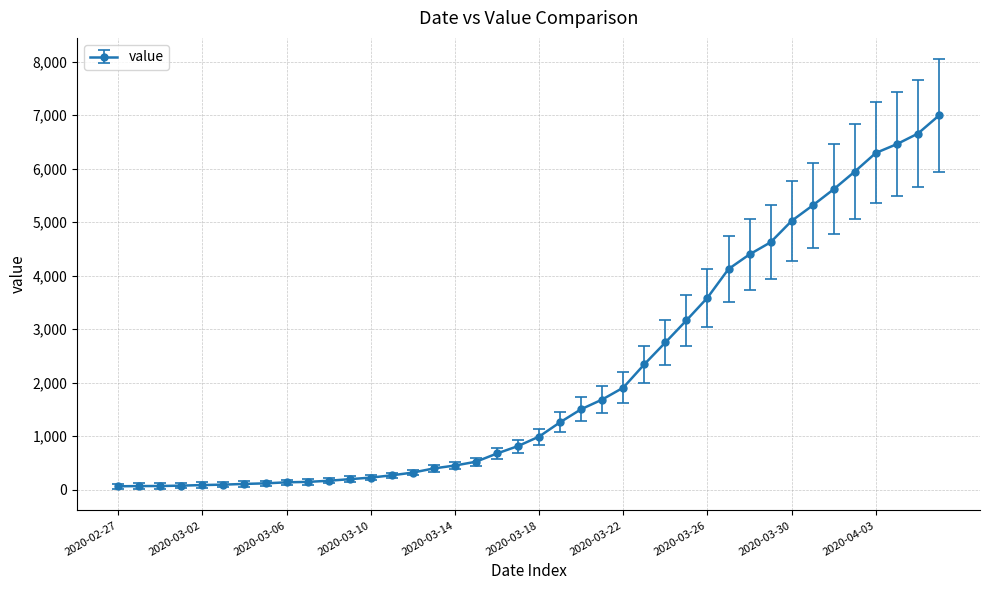

What is the difference between the maximum and minimum values?

6931